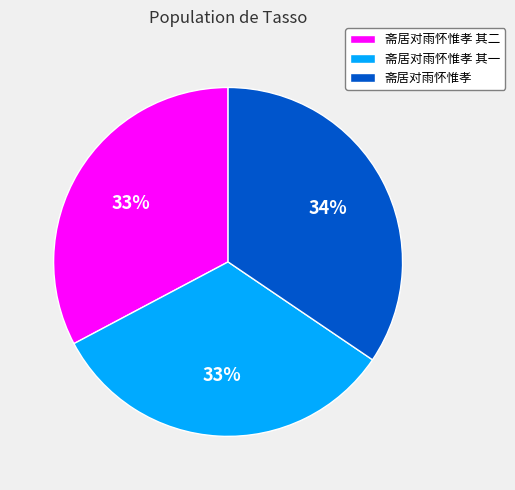

The 斋居对雨怀惟孝 其一 slice represents 33% of the pie. True or false?

True